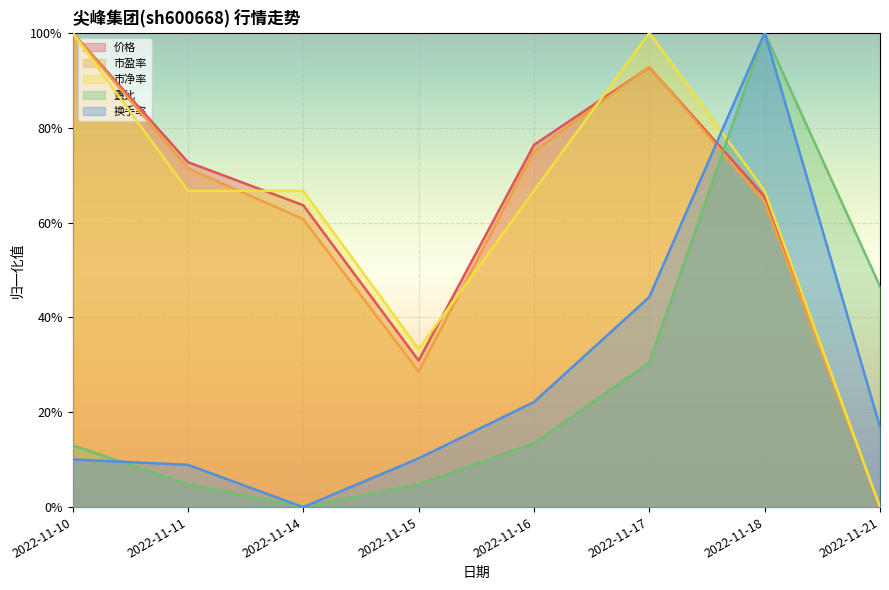

Read the 量比 value at 2022-11-17.

0.3